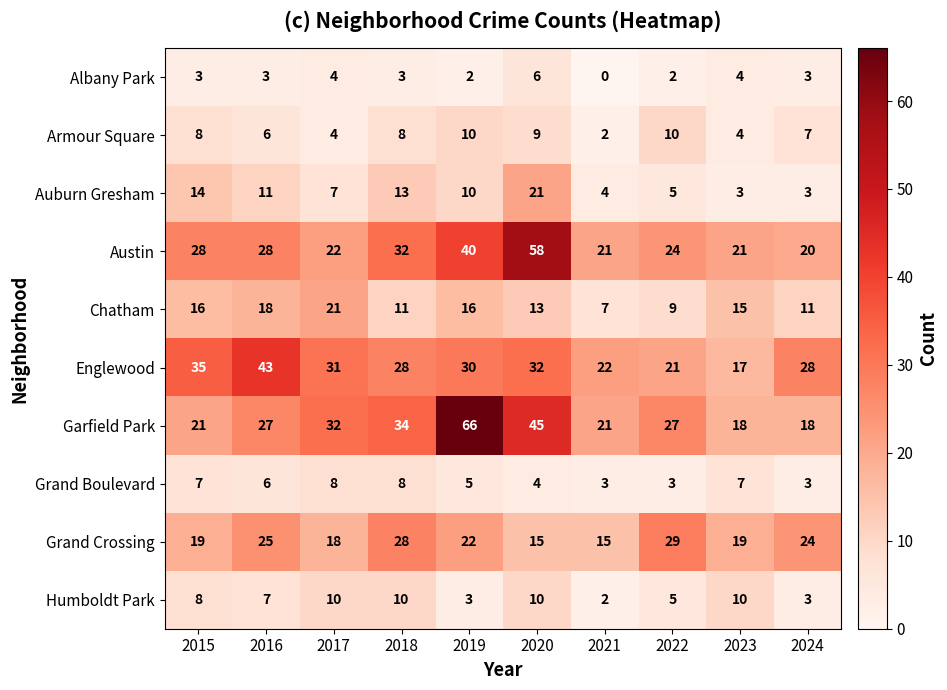

What is the total value across all series at 2023?

118